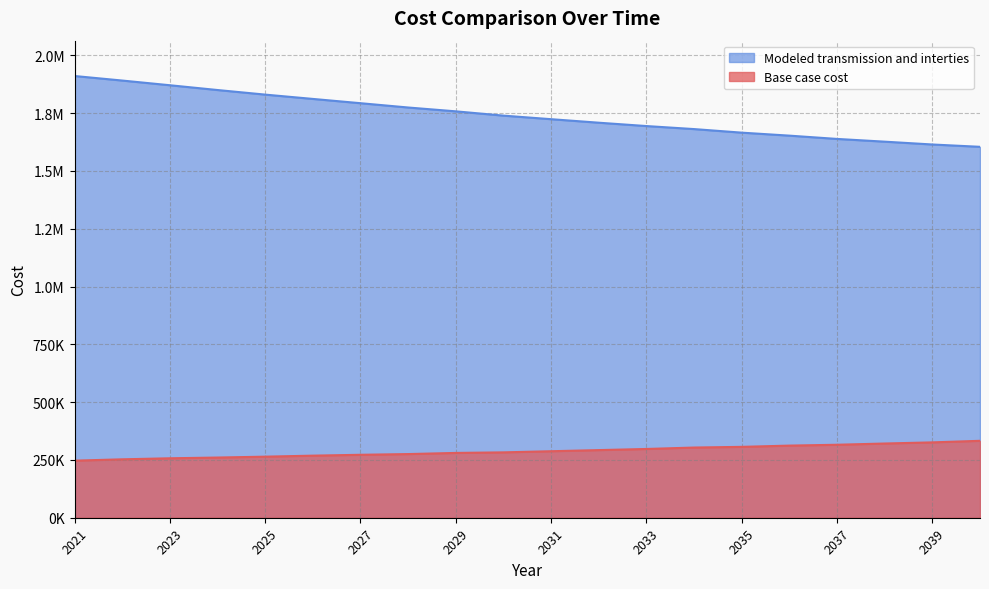

Which series has the widest spread of values?

Modeled transmission and interties